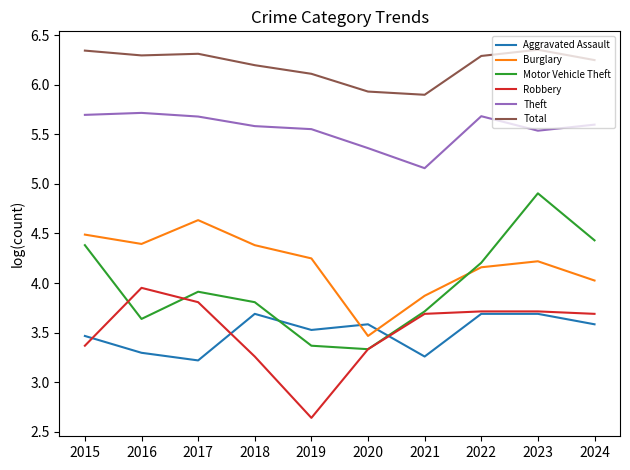

What is the approximate value of Aggravated Assault at 2018?

3.7